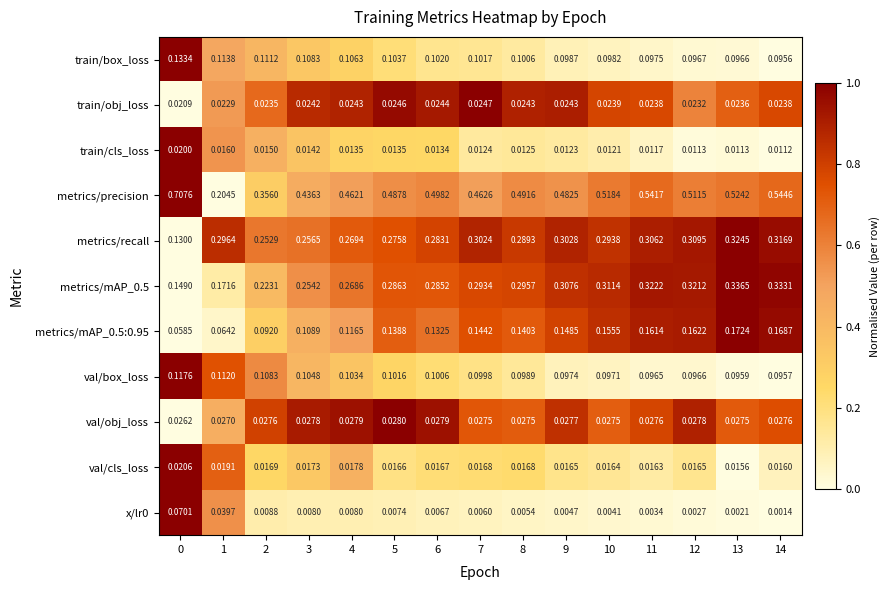

Is the value of x/lr0 at 5 greater than the value of metrics/recall at 4?

No